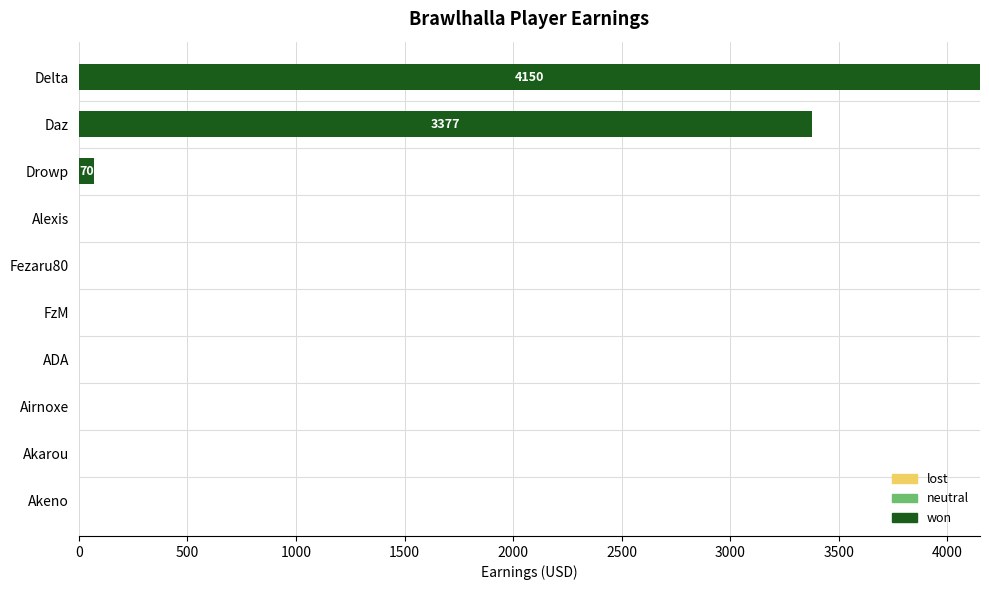

Reading top to bottom, list all the values displayed in this chart.

Delta=4150	Daz=3377	Drowp=70	Alexis=0	Fezaru80=0	FzM=0	ADA=0	Airnoxe=0	Akarou=0	Akeno=0